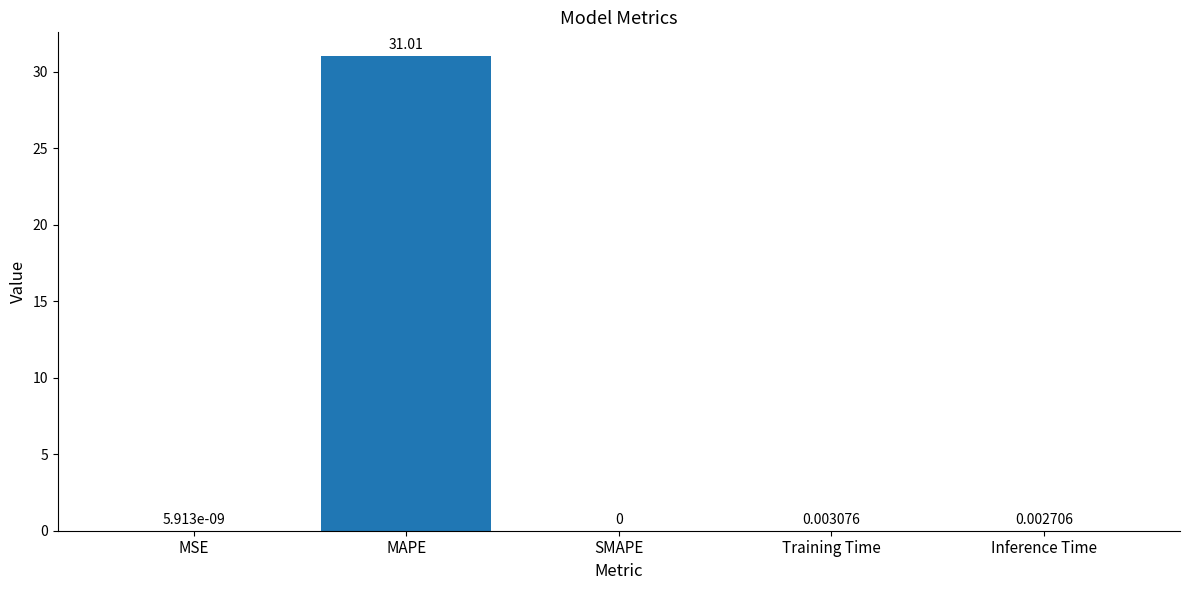

What is the sum of all values?

31.0